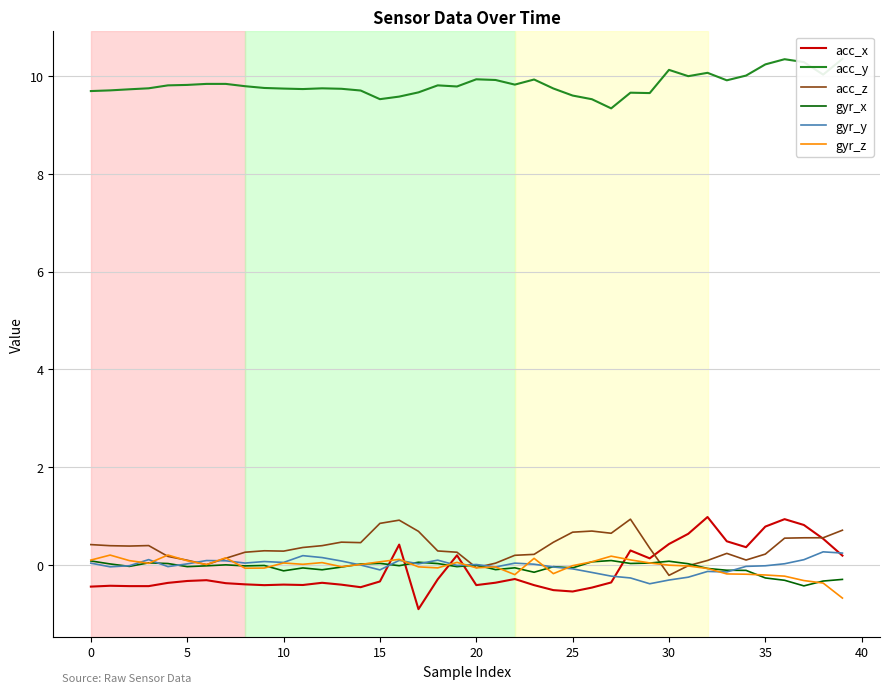

What are all the series names shown in the legend?

acc_x, acc_y, acc_z, gyr_x, gyr_y, gyr_z